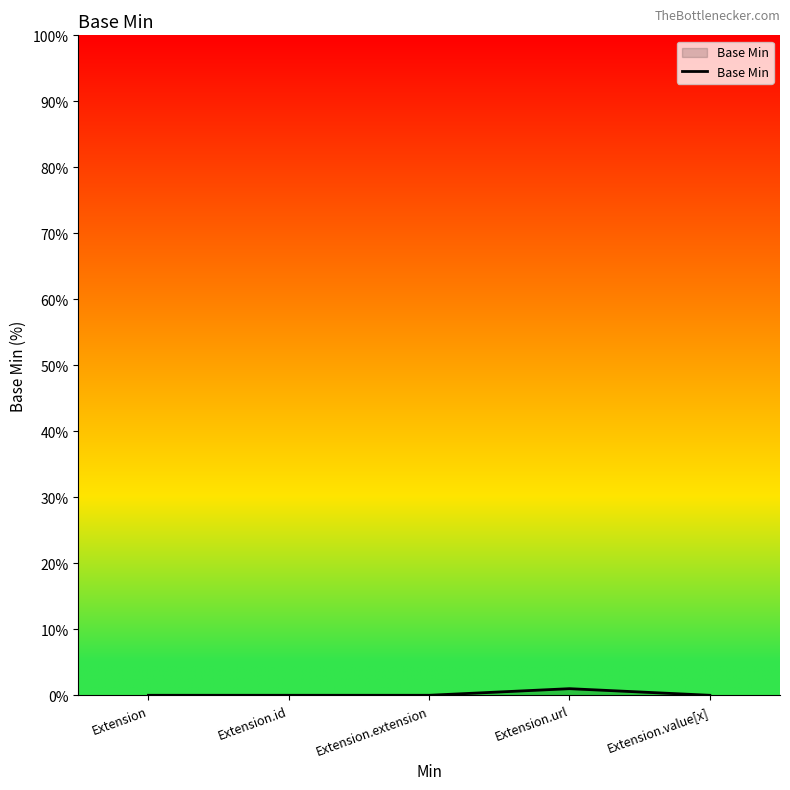

What is the greatest value displayed?

1